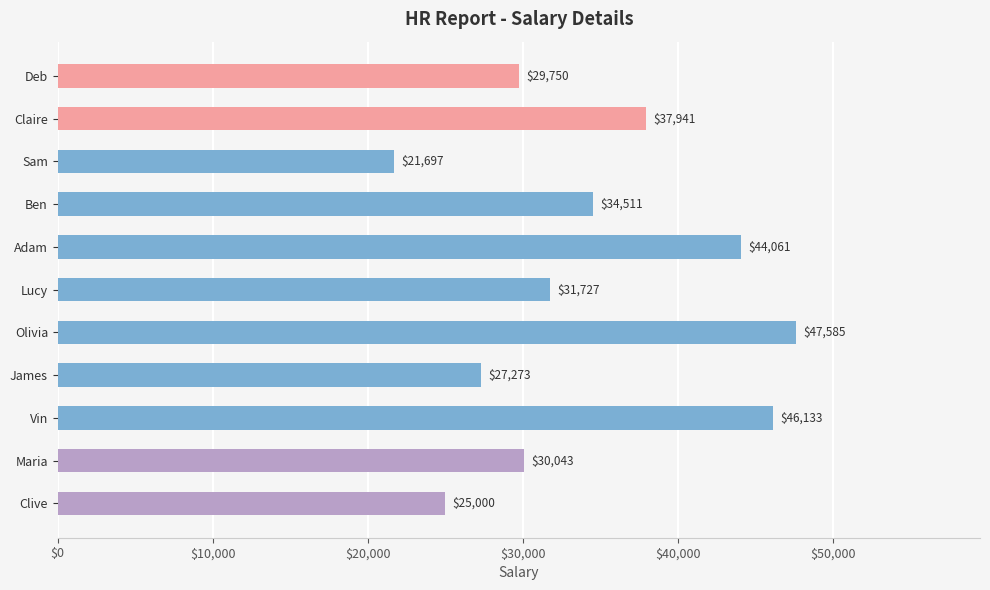

True or false: the data shows 21972 at Lucy.

False